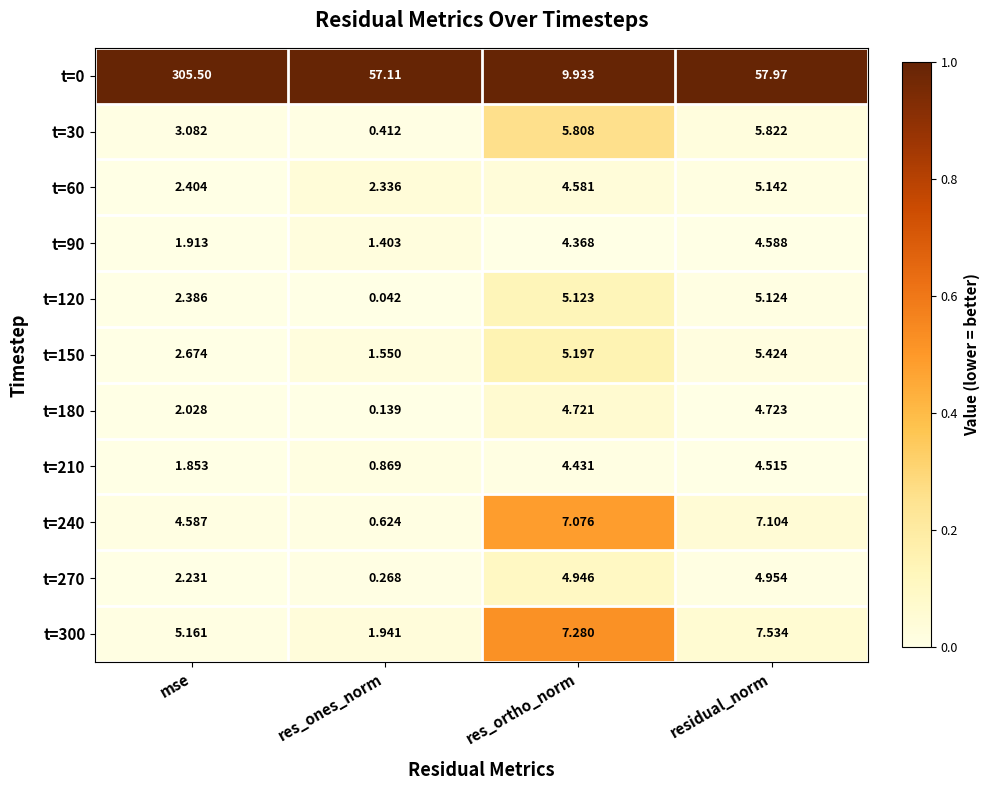

Is the value of t=240 at residual_norm greater than the value of t=90 at res_ortho_norm?

Yes